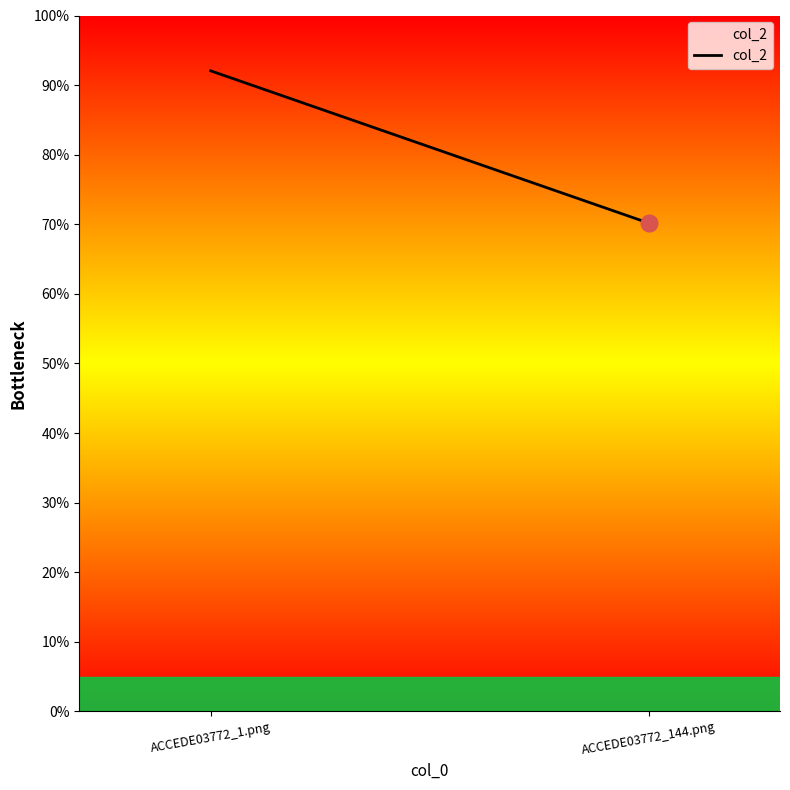

The value at ACCEDE03772_144.png is 0.7. True or false?

True